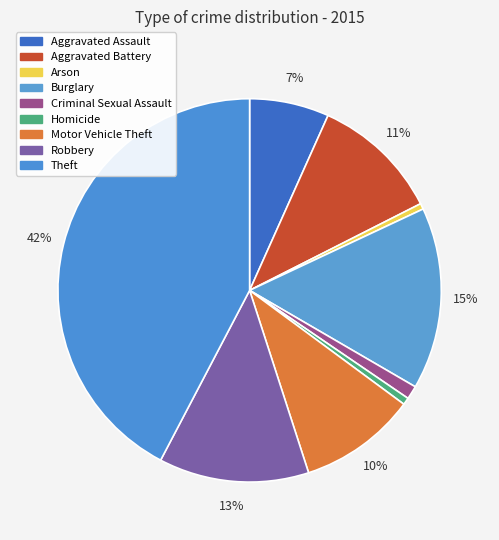

Is there any slice that represents more than half of the pie?

No